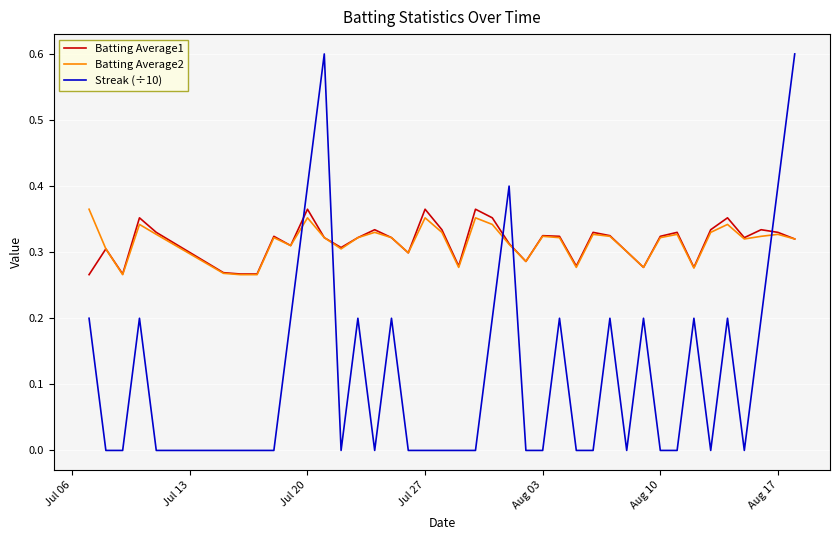

How many intersections are there between Streak (÷10) and Batting Average2?

5